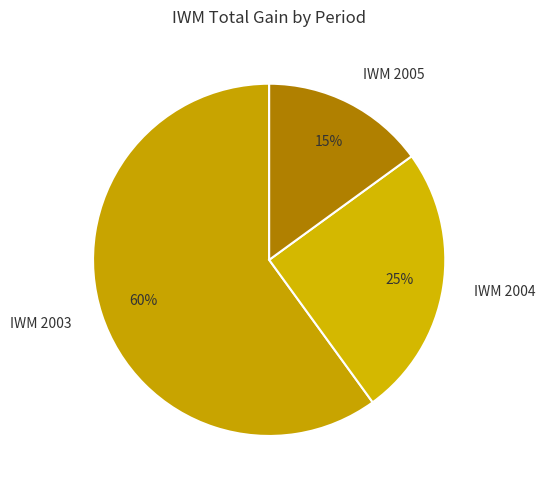

What percentage is the IWM 2005 slice, to the nearest percent?

15%